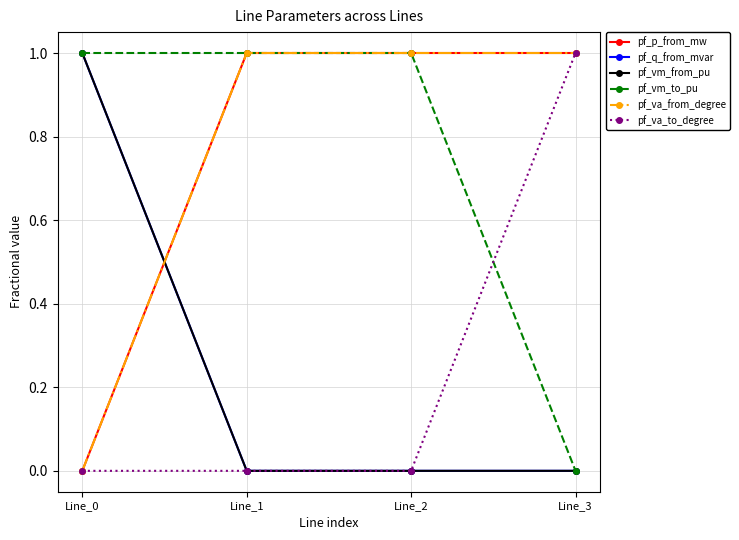

Does the chart have visible grid lines?

Yes